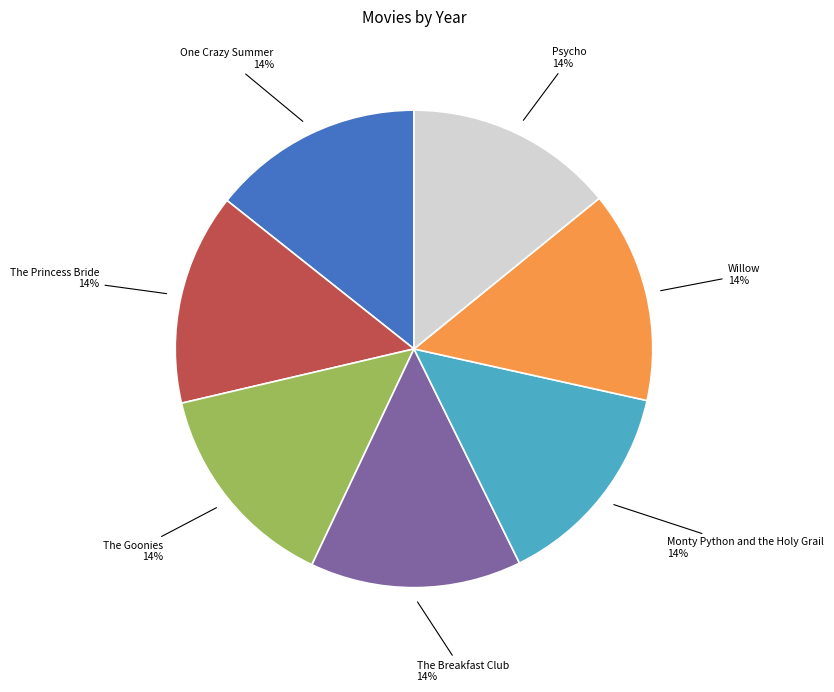

Does any single category account for the majority?

No